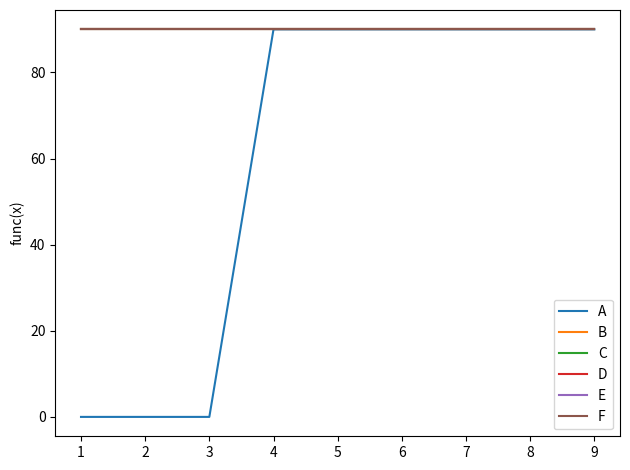

Does the chart have visible grid lines?

No